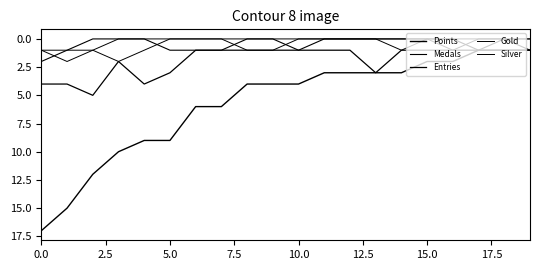

Does the chart display data point markers on the line(s)?

No